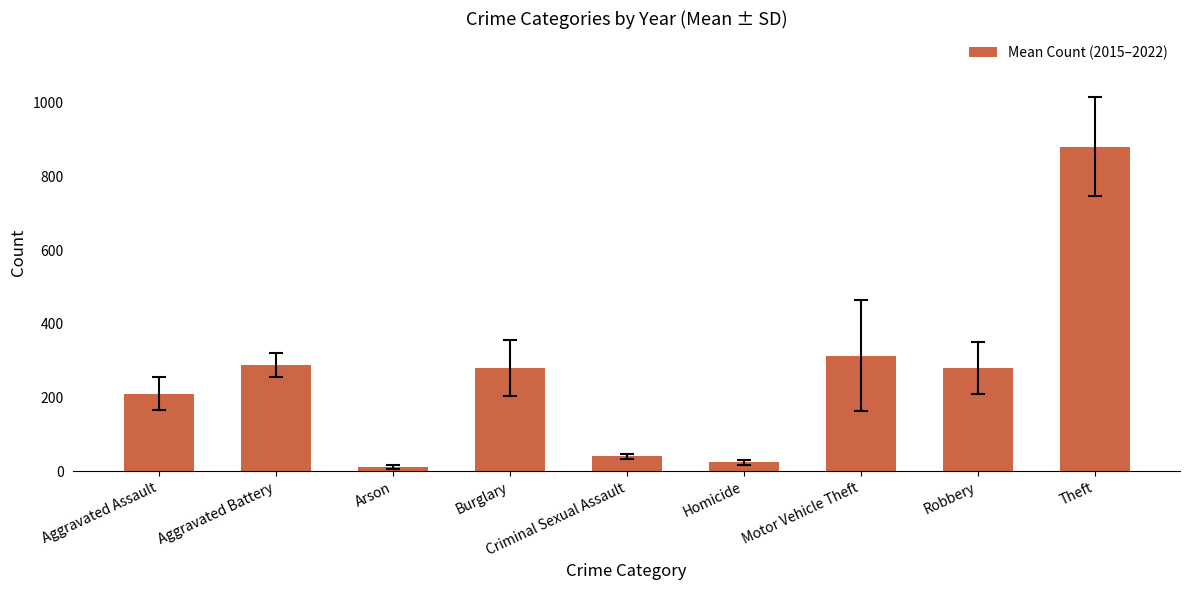

What is the difference between the second highest and minimum values?

303.0